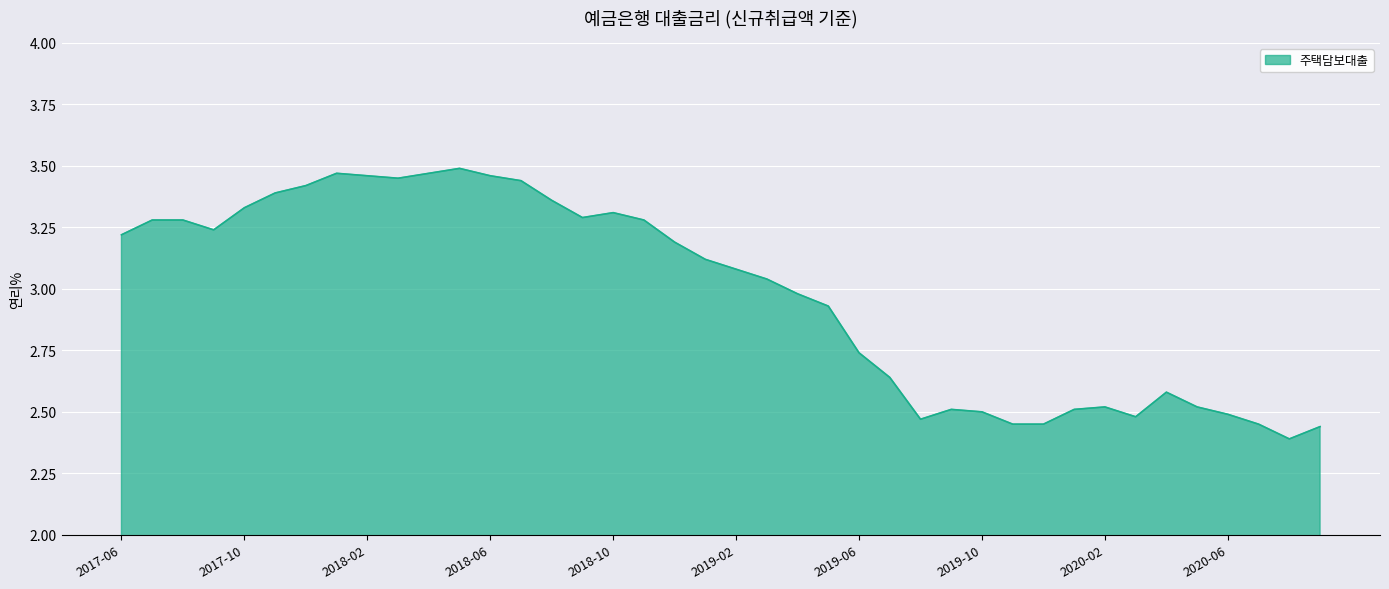

What is the difference between the maximum and minimum values?

1.1